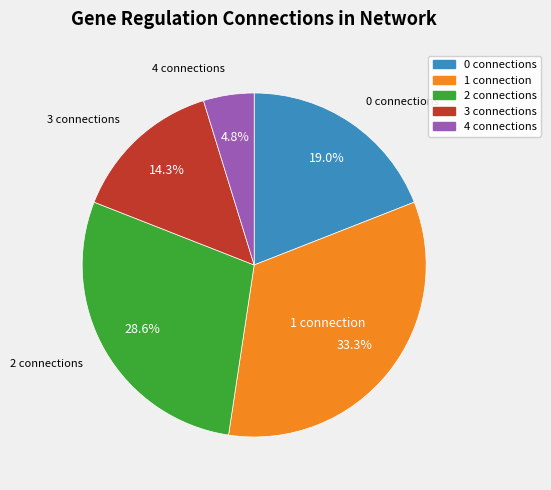

Is there a majority slice in this chart?

No